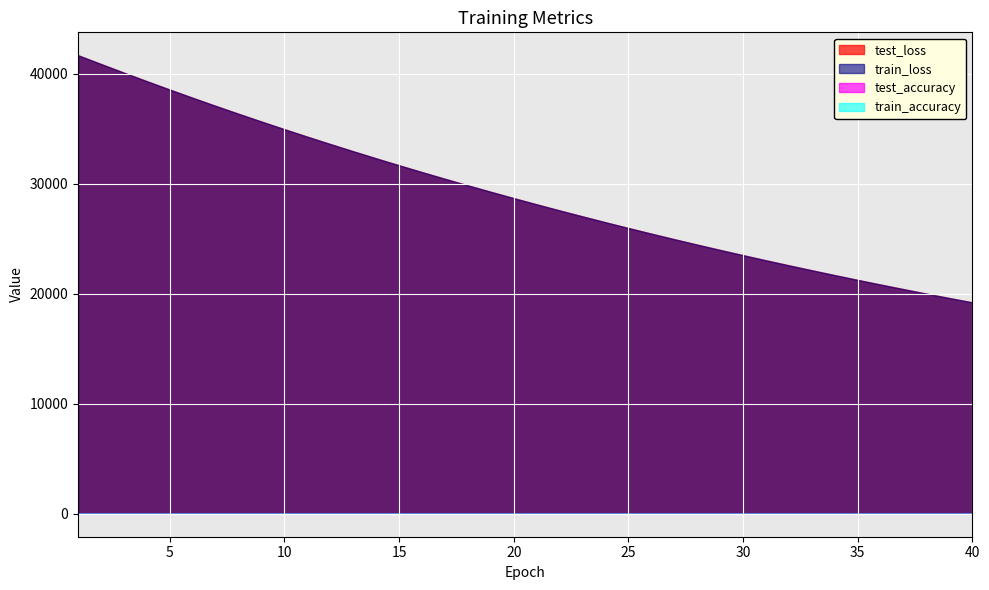

How many test_accuracy values are between 0 and 1?

40